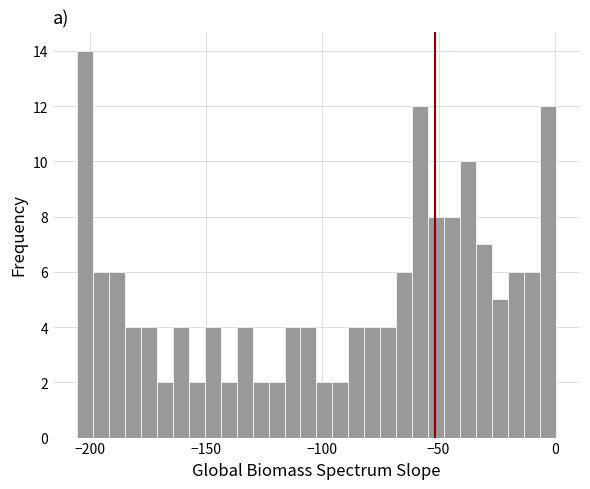

Read against the x-axis, roughly where is the centre of the tallest bar?

-200